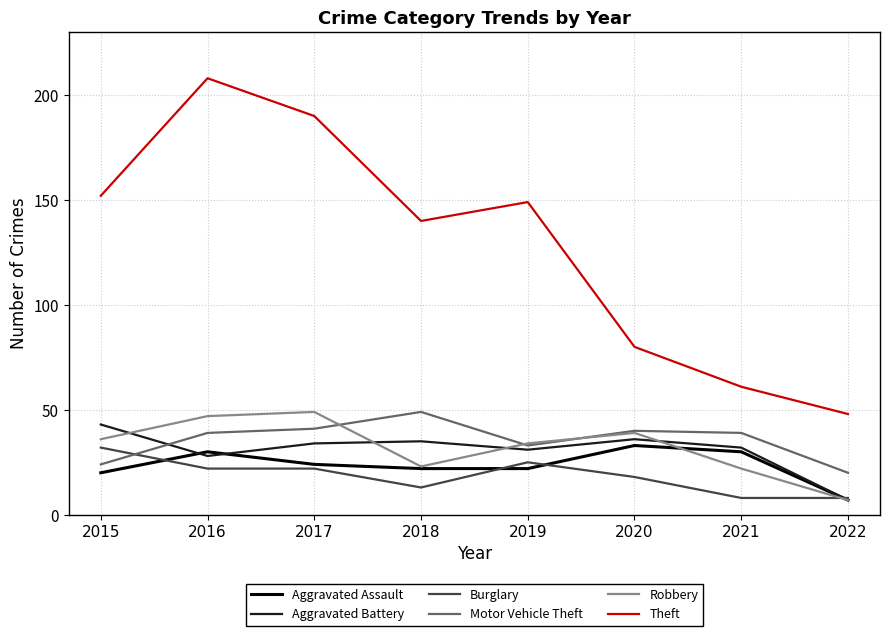

True or false: Motor Vehicle Theft and Theft intersect in this chart.

False